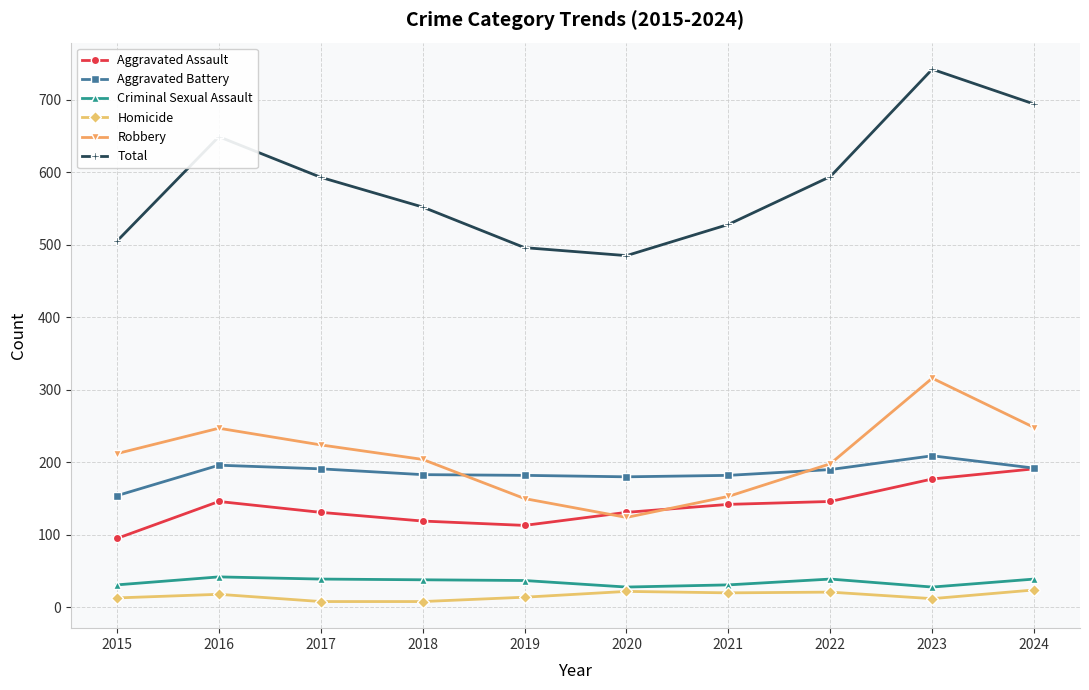

What are all the series names shown in the legend?

Aggravated Assault, Aggravated Battery, Criminal Sexual Assault, Homicide, Robbery, Total